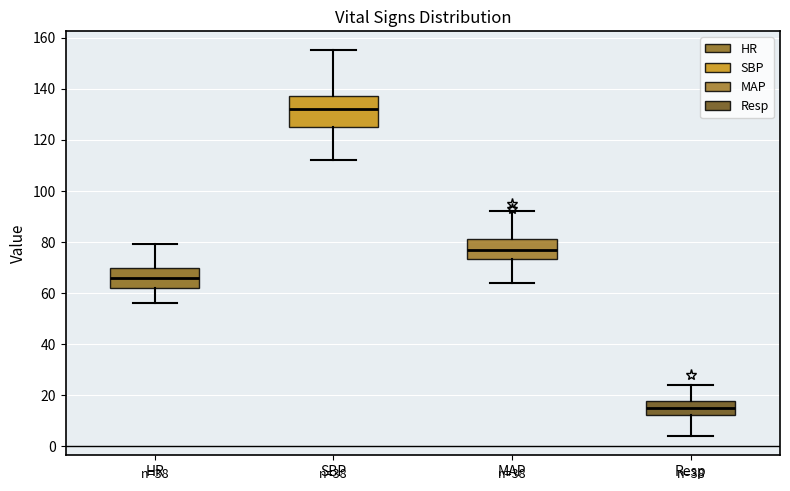

Reading left to right, read every box against the y-axis: the position of its median line, the range the box covers, and the ends of its whiskers. The values are not printed on the chart, so give them approximately, as read against the axis.

HR: median 66, box 62 to 70, whiskers 56 to 80
SBP: median 132, box 126 to 138, whiskers 112 to 156
MAP: median 78, box 74 to 82, whiskers 64 to 92
Resp: median 16, box 12 to 18, whiskers 4 to 24